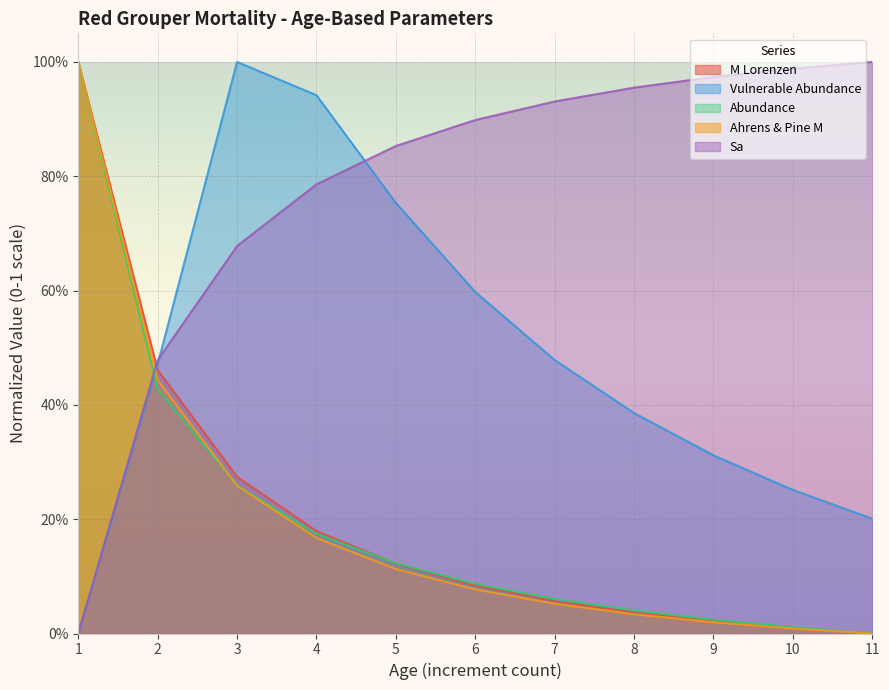

How many lines are shown in the chart?

5